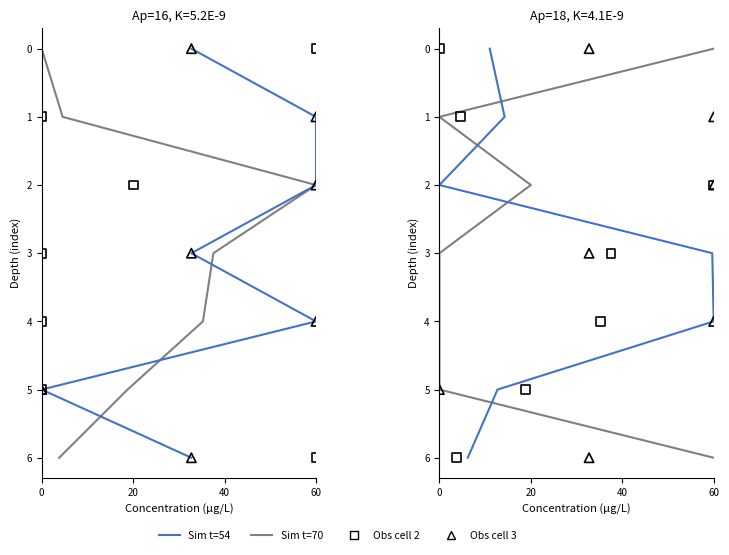

Which series contains the lowest Y value?

Sim t=70